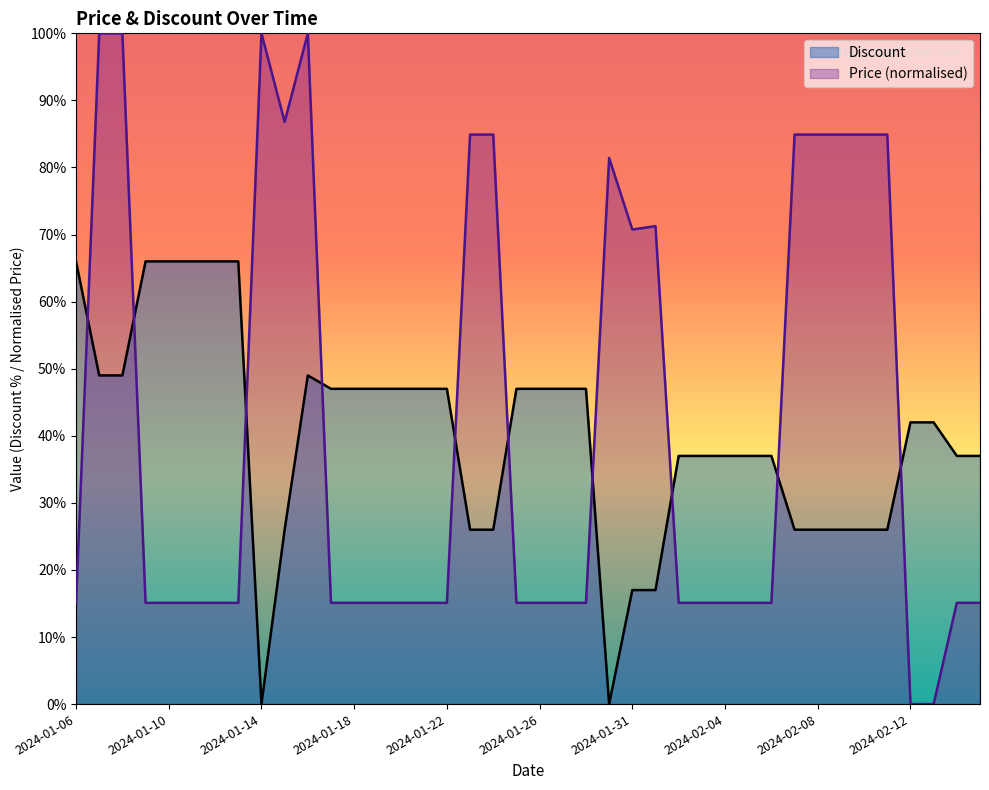

What are all the series names shown in the legend?

Discount, Price (normalised)